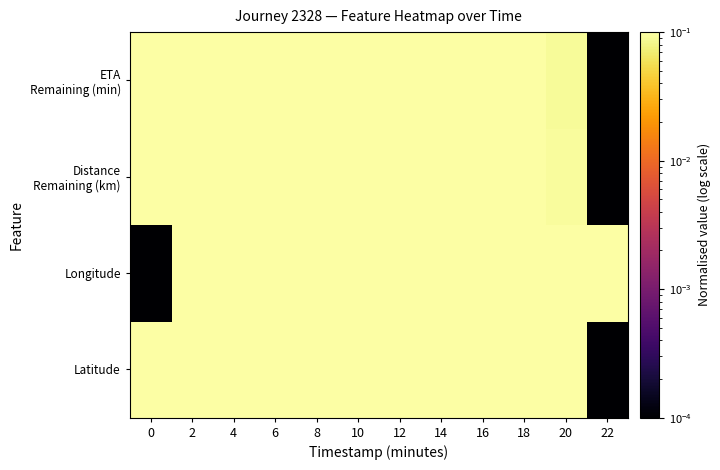

Count the number of categories in the chart.

12